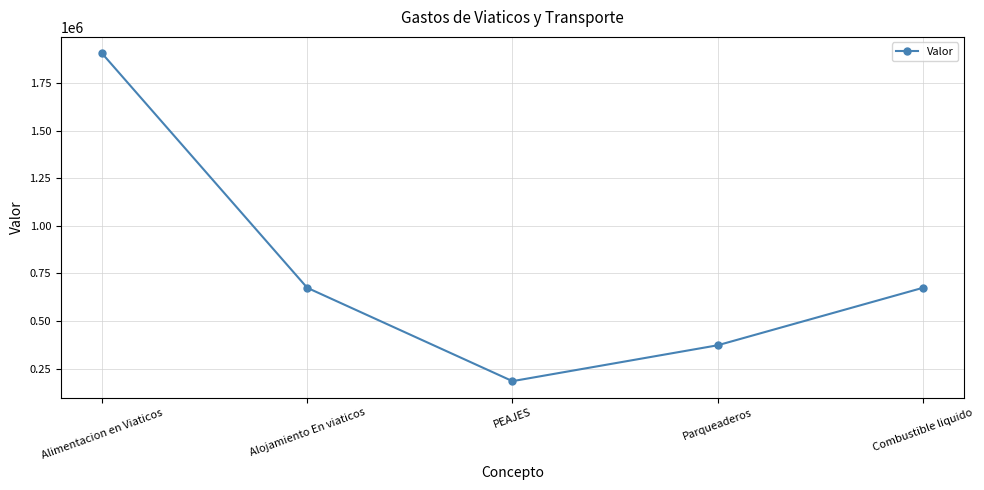

How many interior local valleys (lower than both neighbors) does the data have?

1